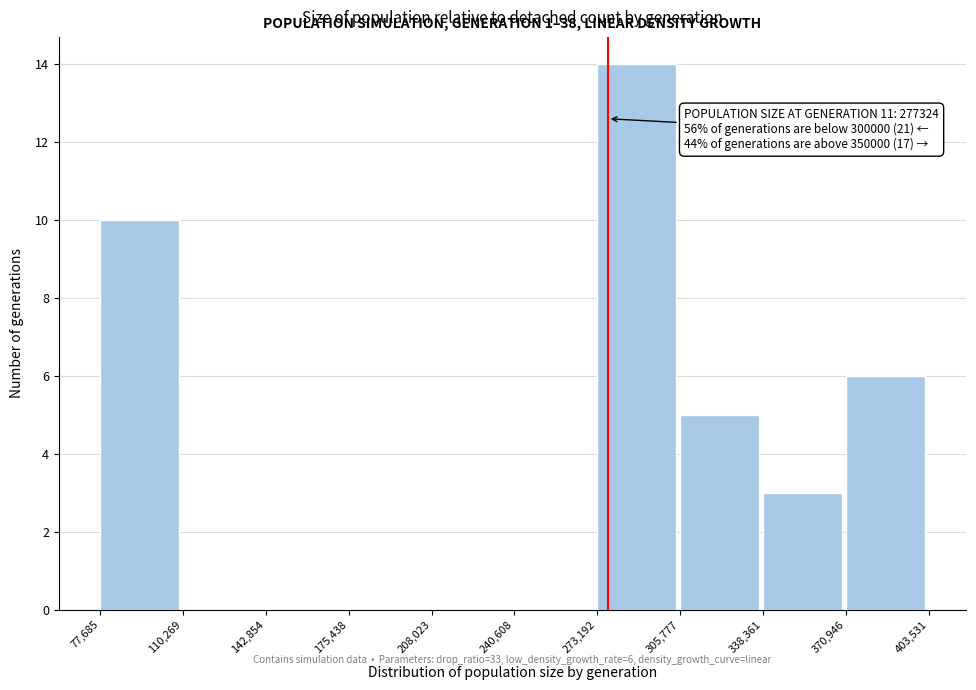

Which range on the x-axis has the tallest bar?

273,192 to 305,777